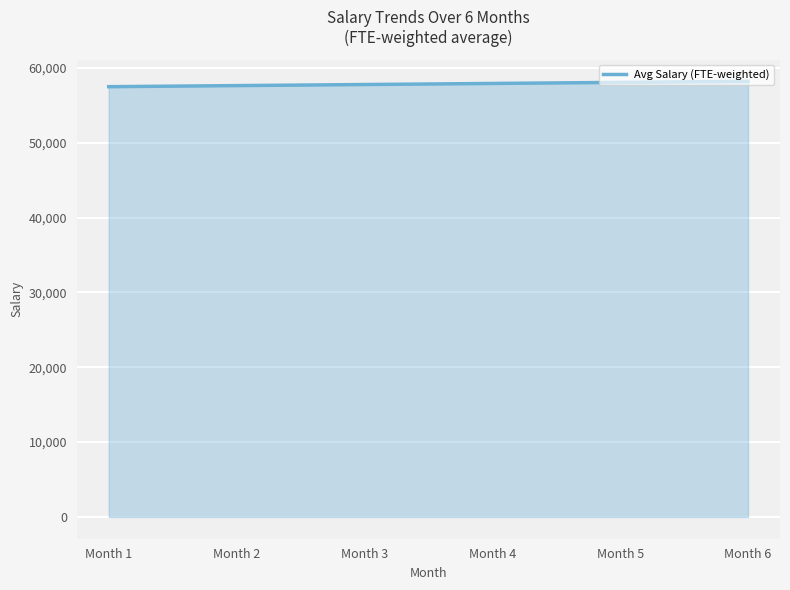

Approximately how many times larger is the value at Month 2 compared to Month 4?

1.0